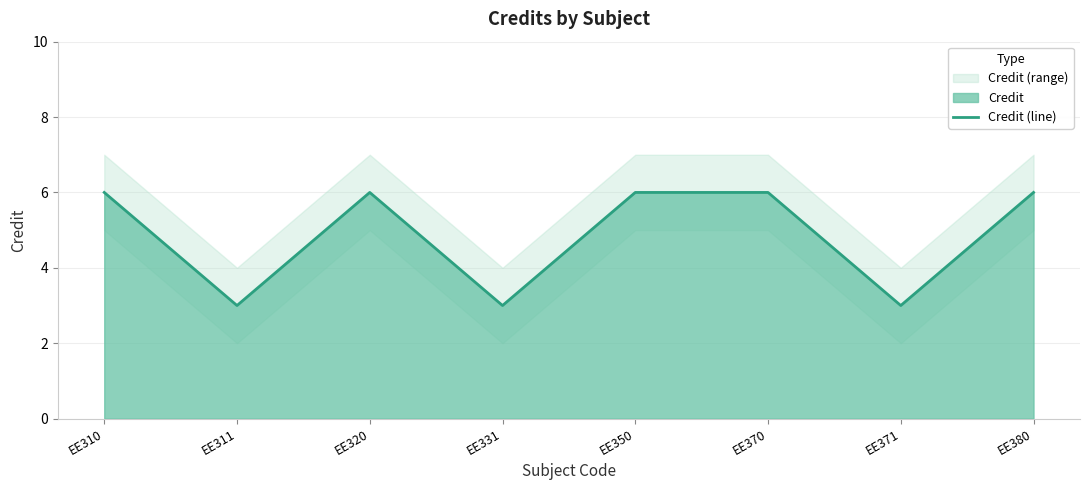

Reading left to right, list all the values displayed in this chart.

6	3	6	3	6	6	3	6